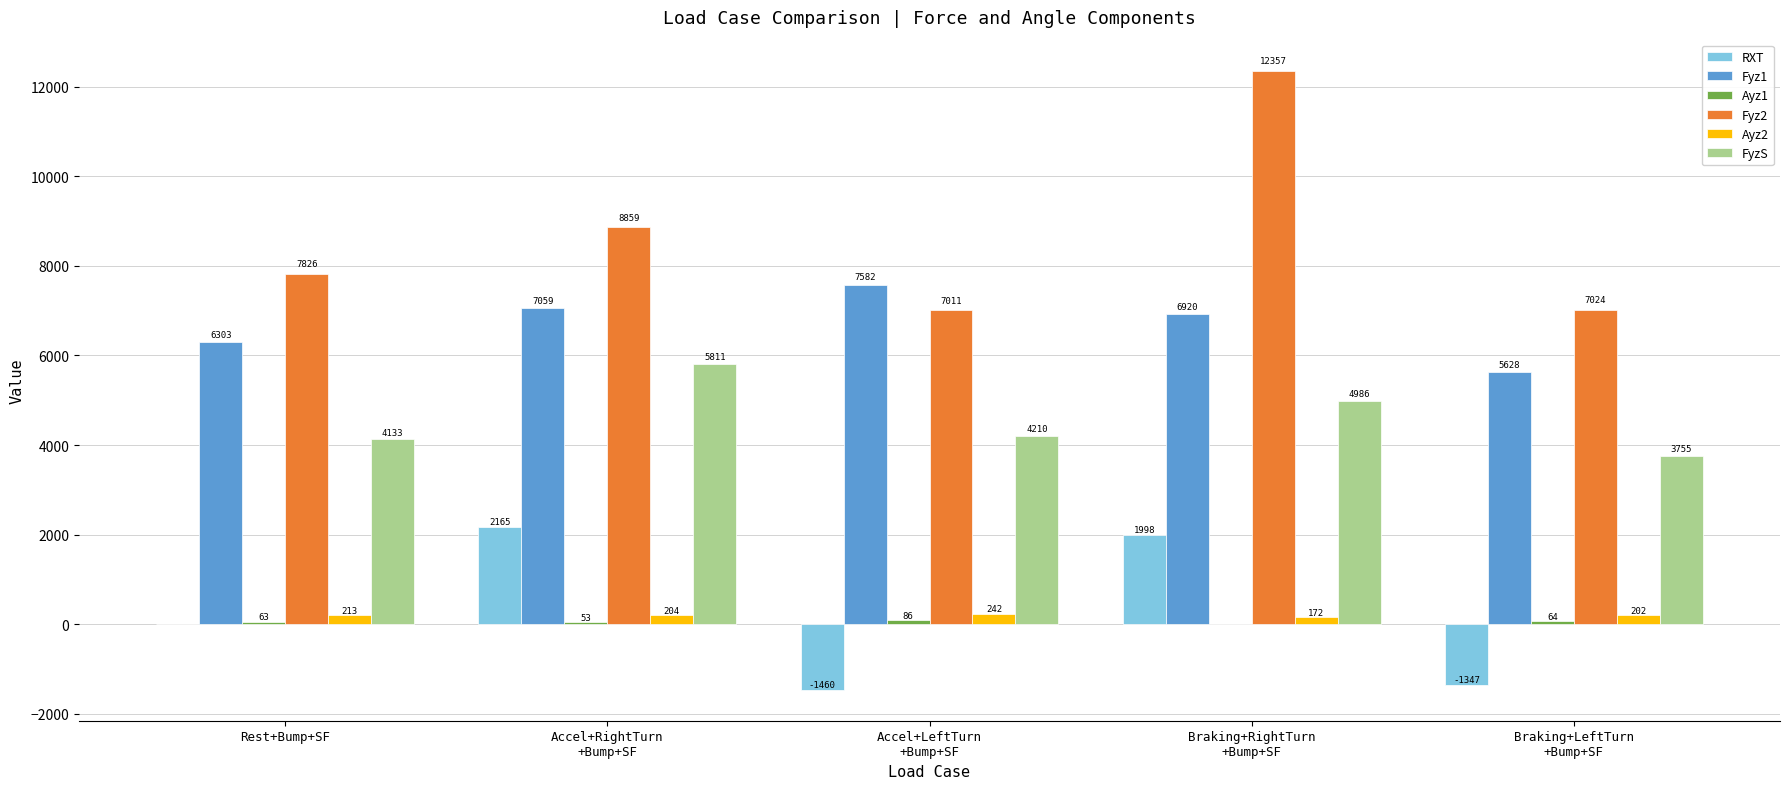

At which label is RXT closest to 352?

Rest+Bump+SF